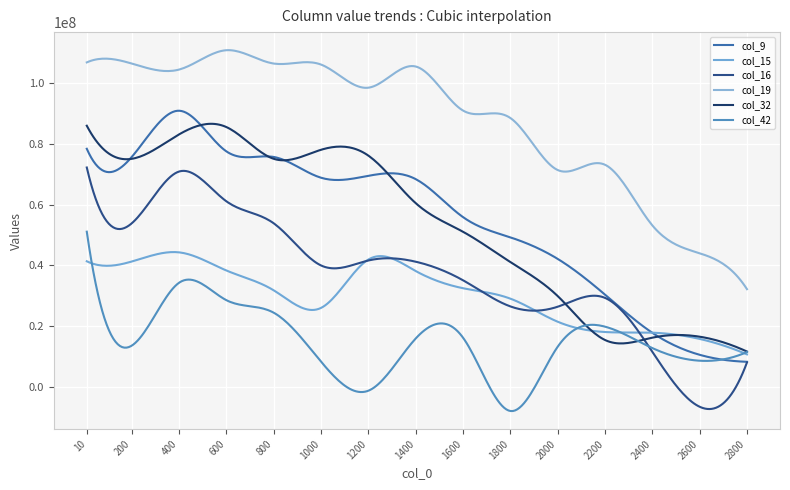

What is the difference between the maximum and minimum values in the col_42 series?

59158464